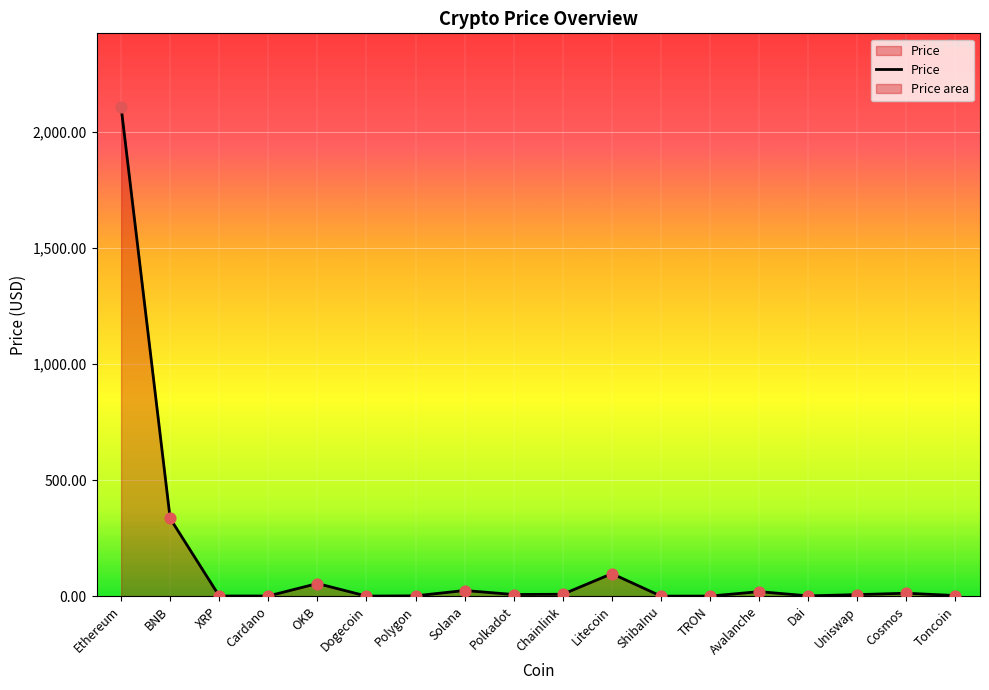

What is the change in value from XRP to Solana?

+23.6